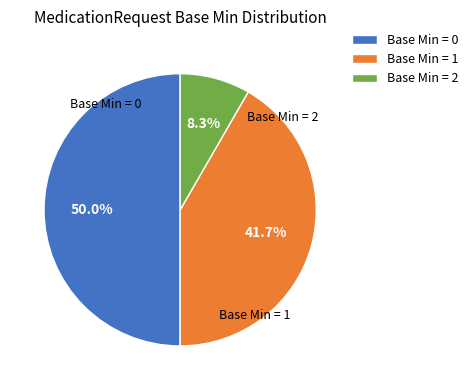

To the nearest percent, what is the average slice percentage?

33%